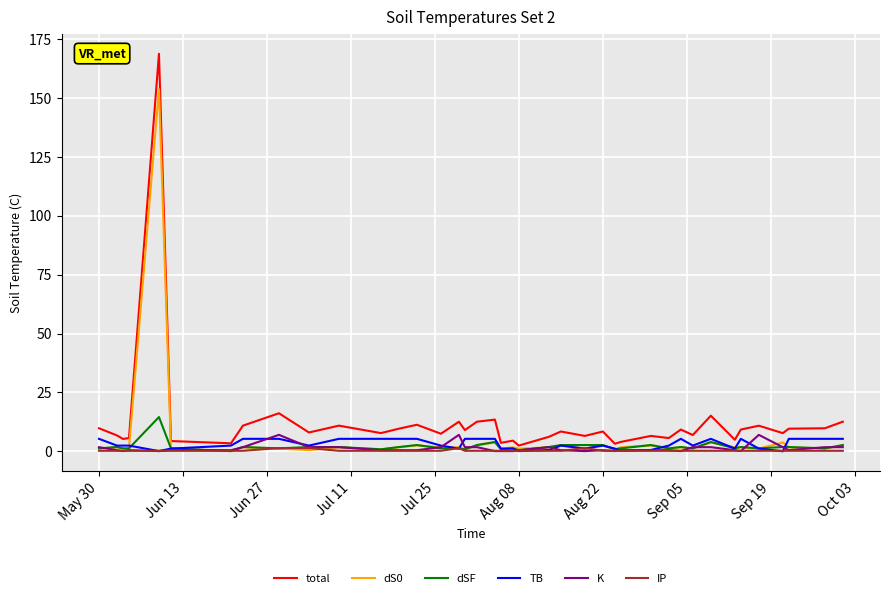

Which series has the widest spread of values?

total